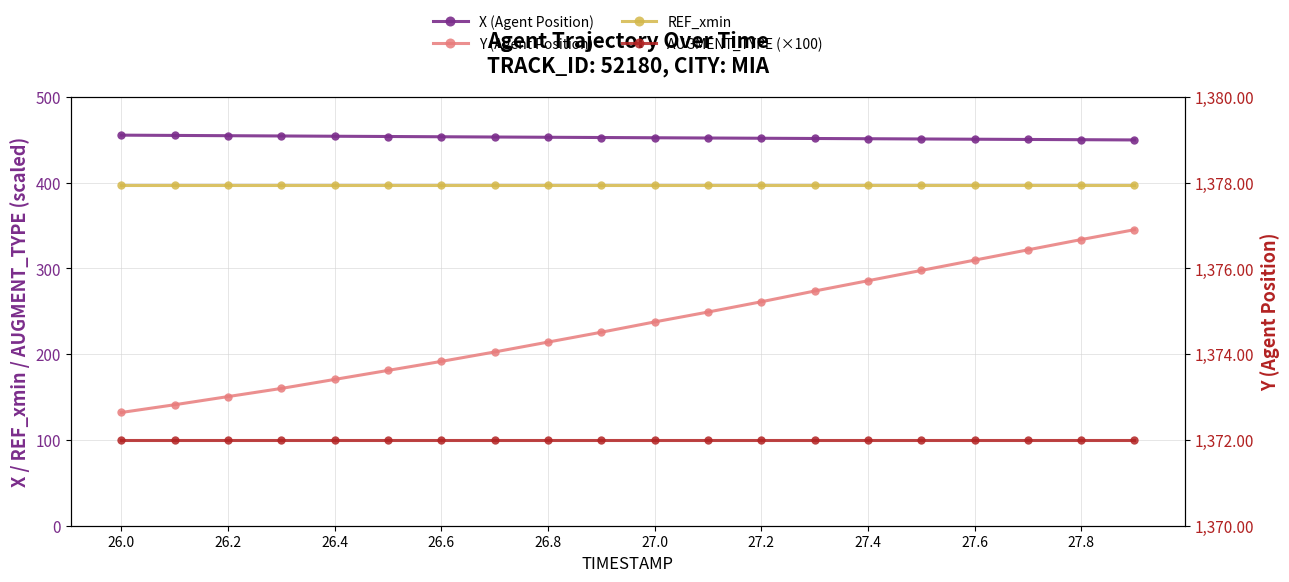

Is the value of Y (Agent Position) at 27.8 greater than the value of REF_xmin at 14?

Yes